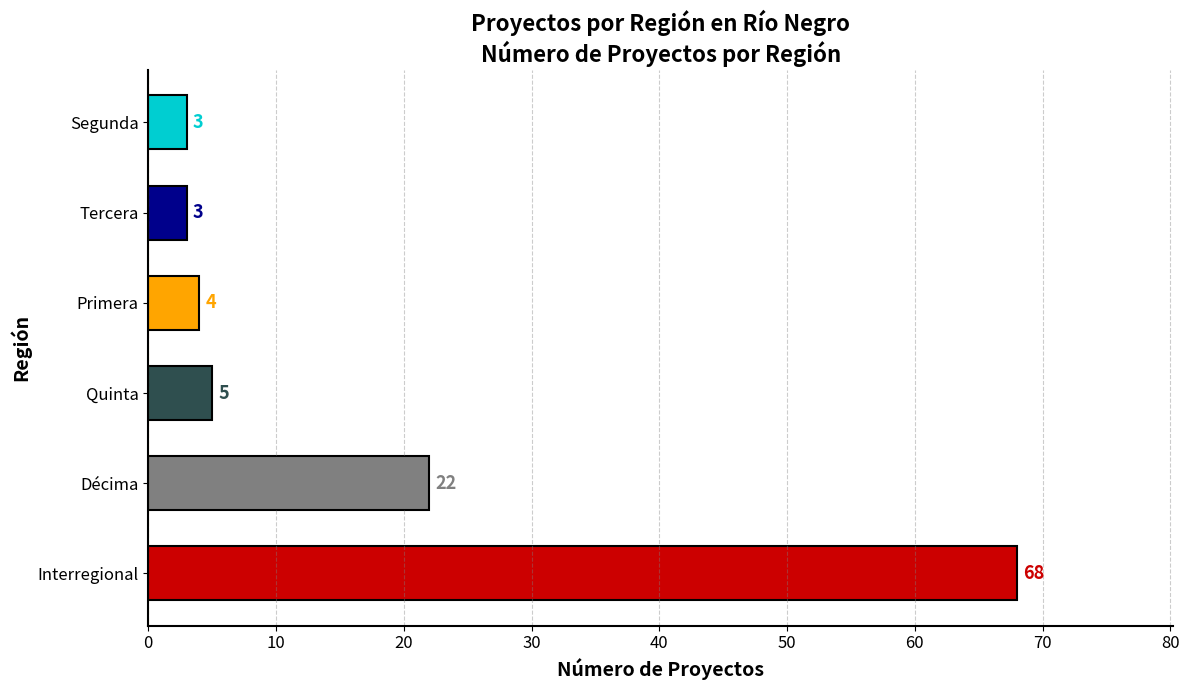

Which label corresponds to the largest value in the chart?

Interregional